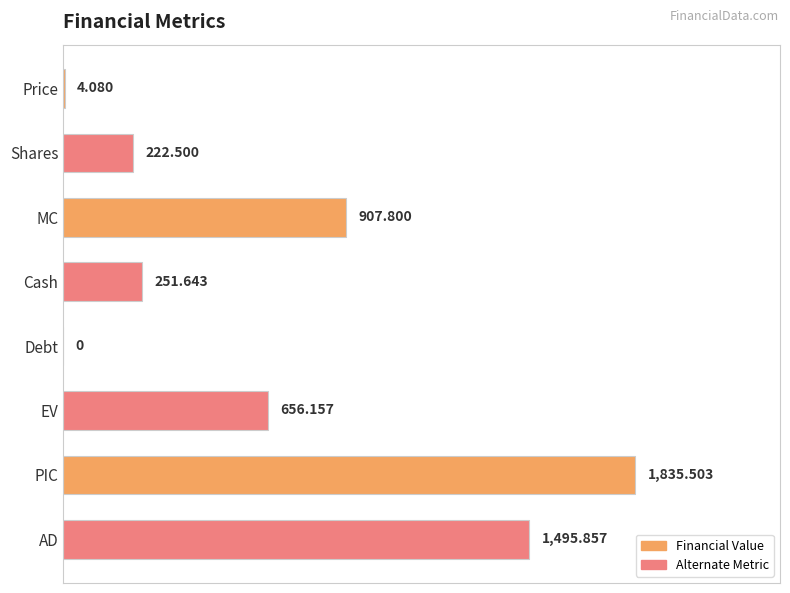

At which label is the value closest to 917?

MC